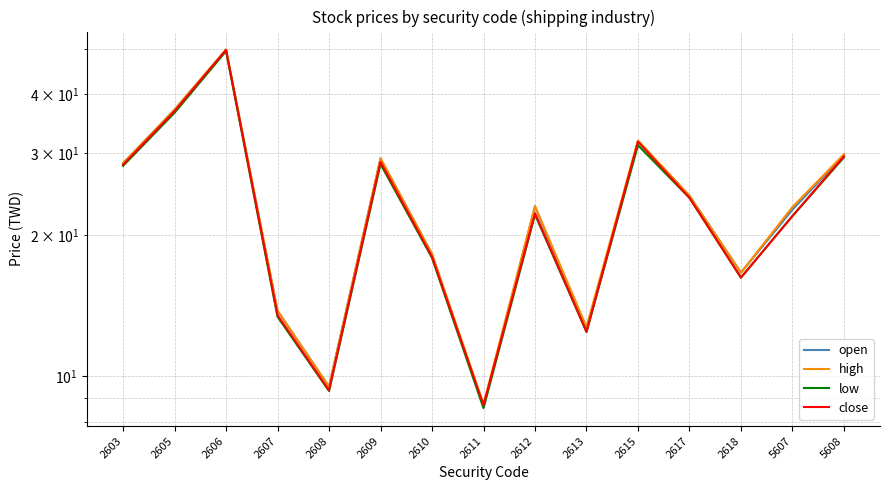

At which category does the chart reach its minimum across all series?

2611